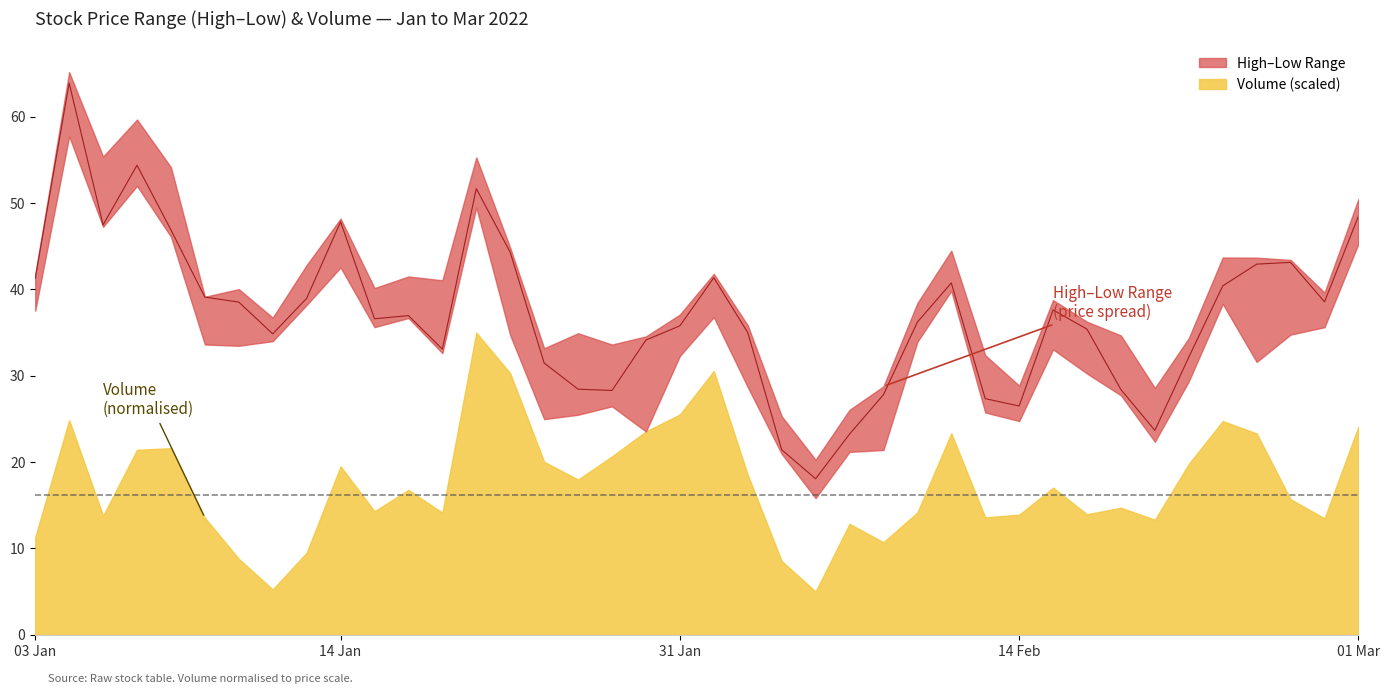

True or false: the data shows 21.4 at 22.

True